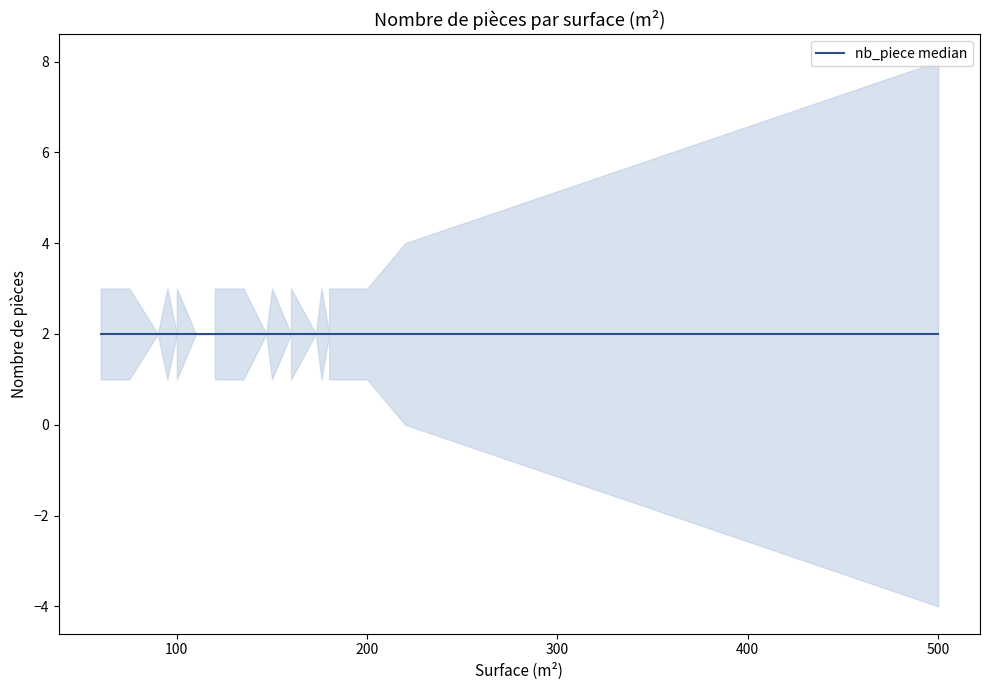

Which has a higher value, 160 or 200?

160